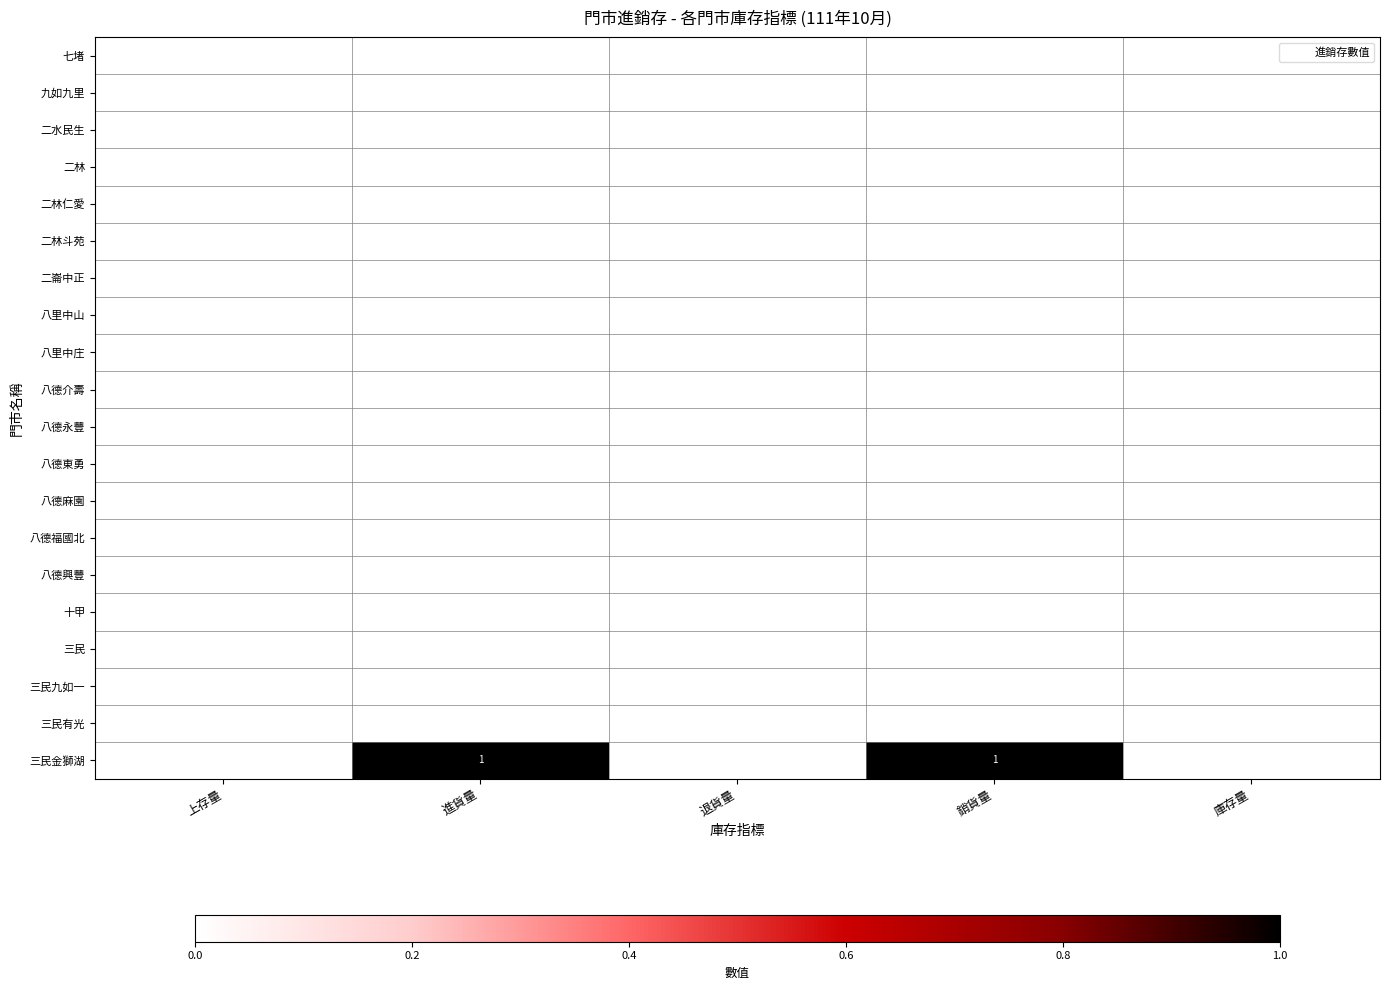

Is the value of 八里中山 at 銷貨量 greater than the value of 十甲 at 銷貨量?

No